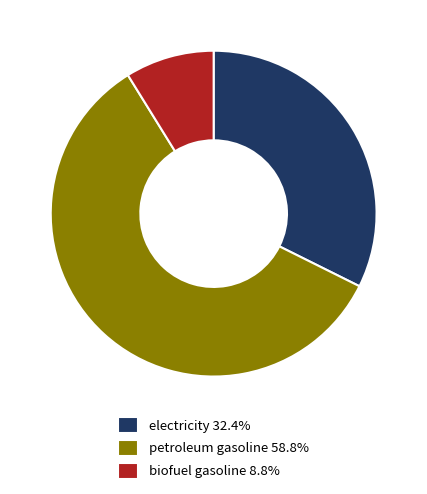

The electricity slice represents 32% of the pie. True or false?

True